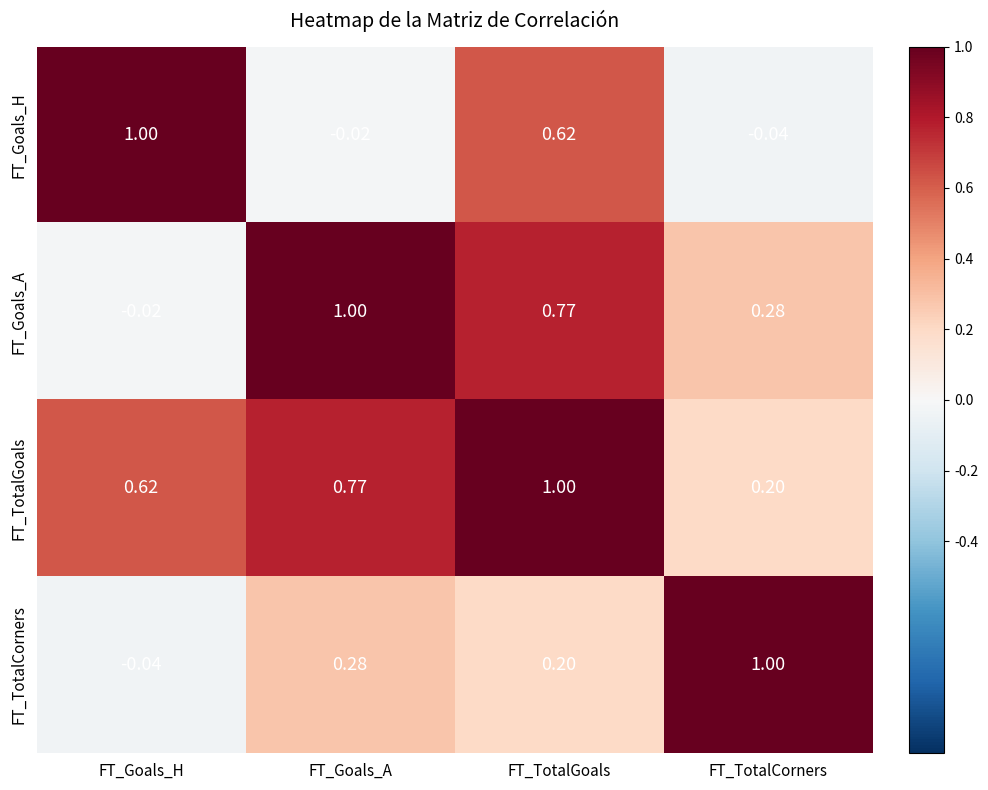

At FT_Goals_H, list the series in order from smallest to largest.

FT_TotalCorners, FT_Goals_A, FT_TotalGoals, FT_Goals_H